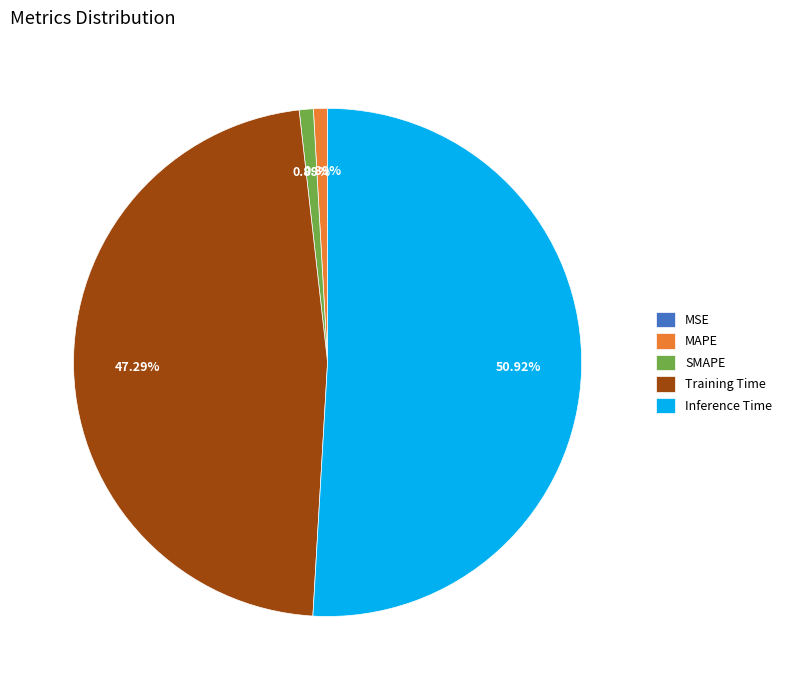

Between Training Time and MAPE, which is larger?

Training Time